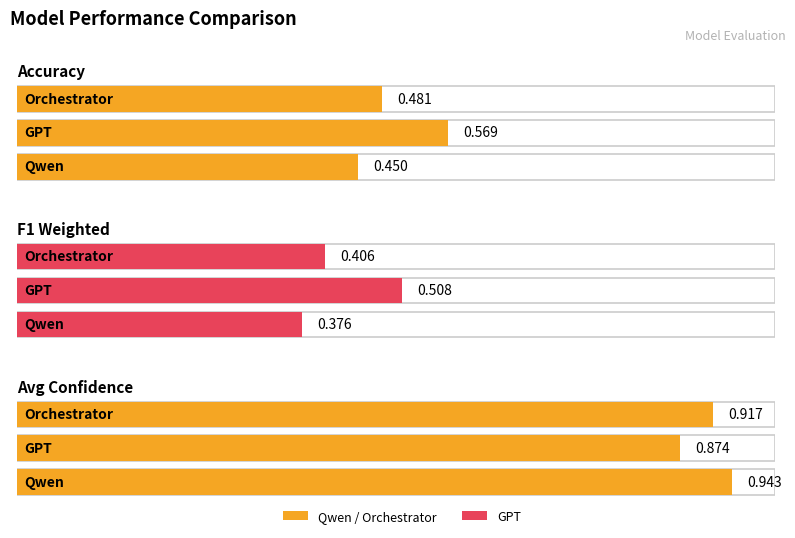

Which series has the largest range (max minus min)?

F1_Weighted